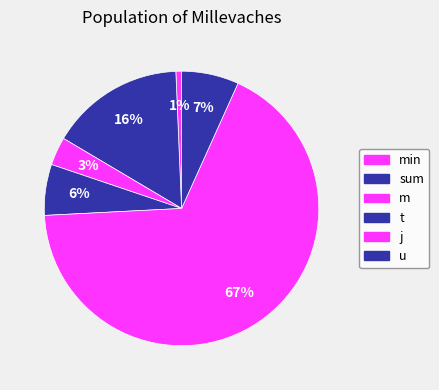

Which category has the smallest portion of the pie?

min